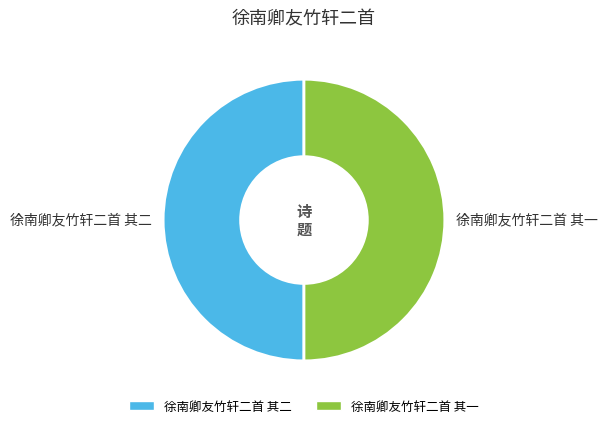

What is the ratio of the value at 徐南卿友竹轩二首 其一 to the value at 徐南卿友竹轩二首 其二?

1.0